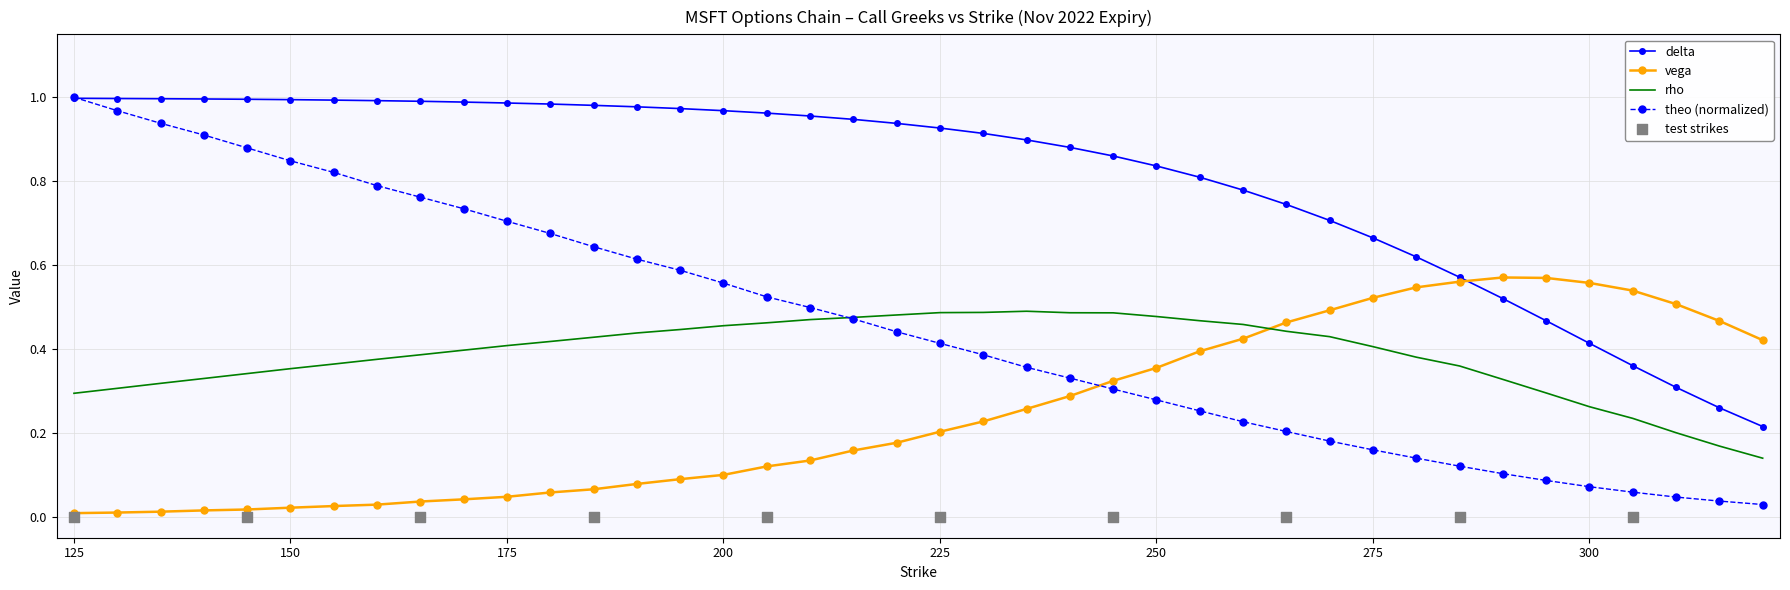

Is it true that rho equals 0.8 at 250?

False